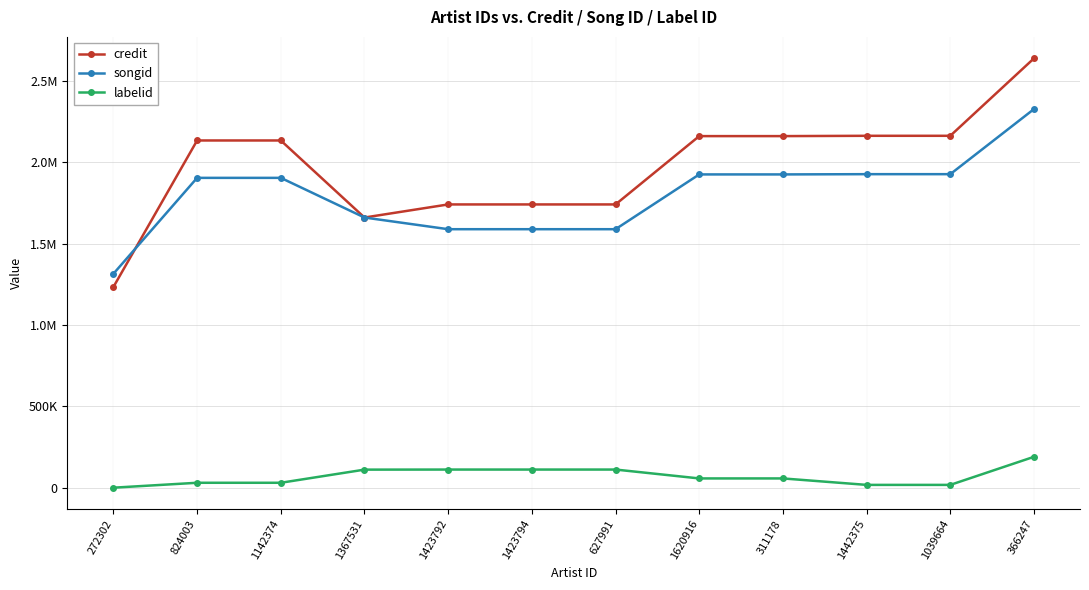

What are all the series names shown in the legend?

credit, songid, labelid